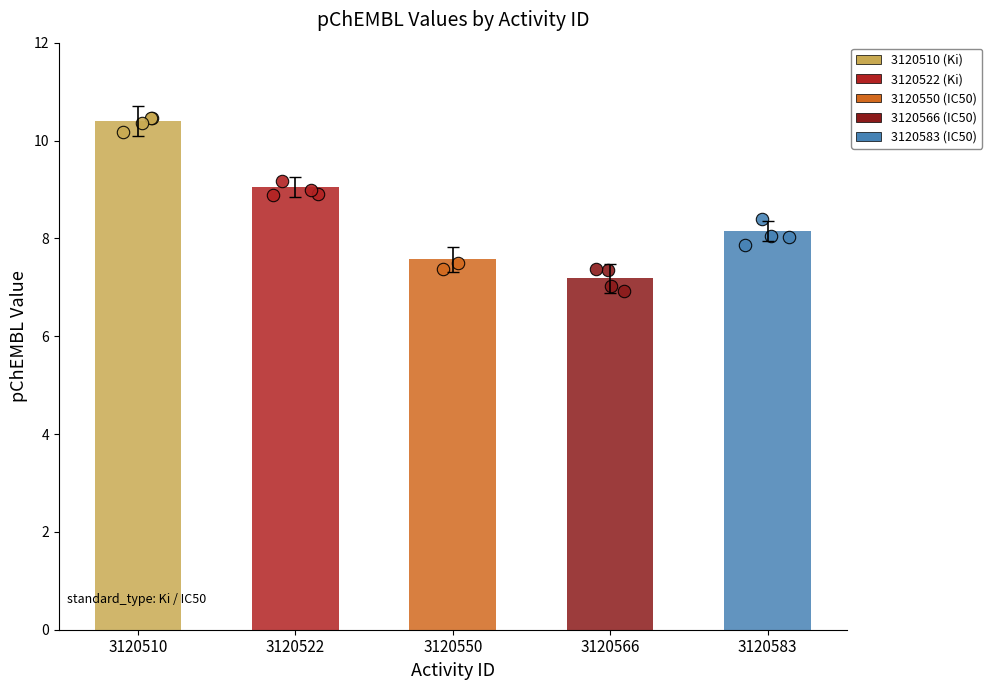

Approximately how many times larger is the value at 3120522 compared to 3120550?

1.2